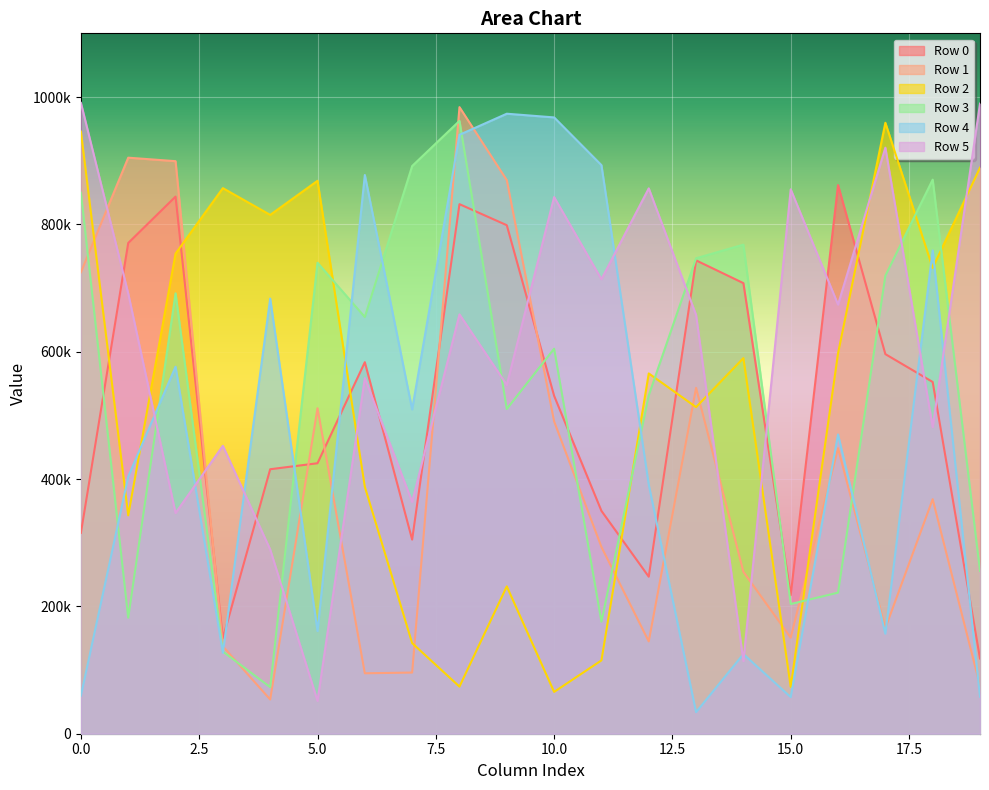

Does the chart display data point markers on the line(s)?

No